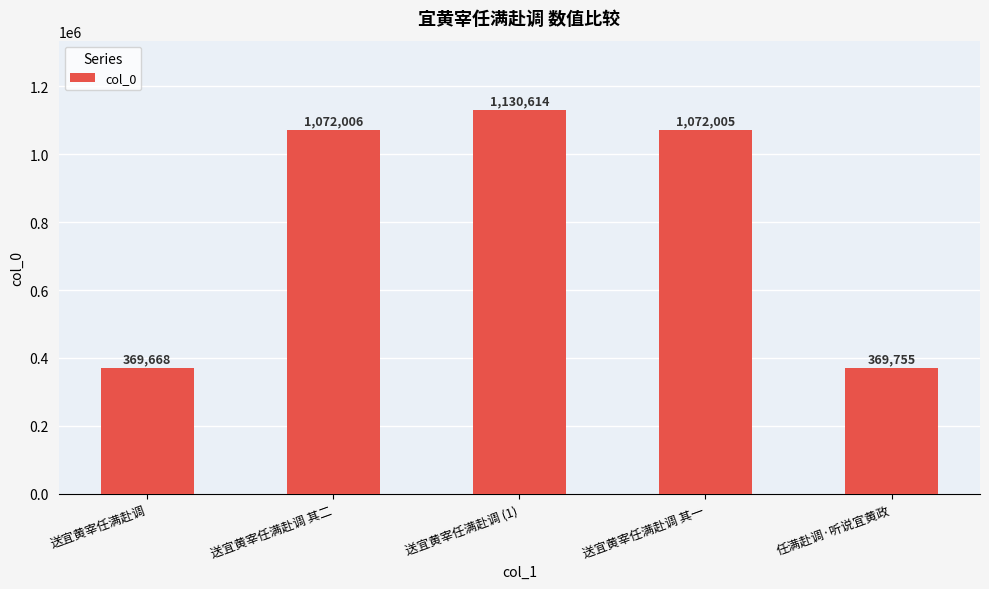

Rank the categories by value from lowest to highest.

送宜黄宰任满赴调, 任满赴调·听说宜黄政, 送宜黄宰任满赴调 其一, 送宜黄宰任满赴调 其二, 送宜黄宰任满赴调 (1)